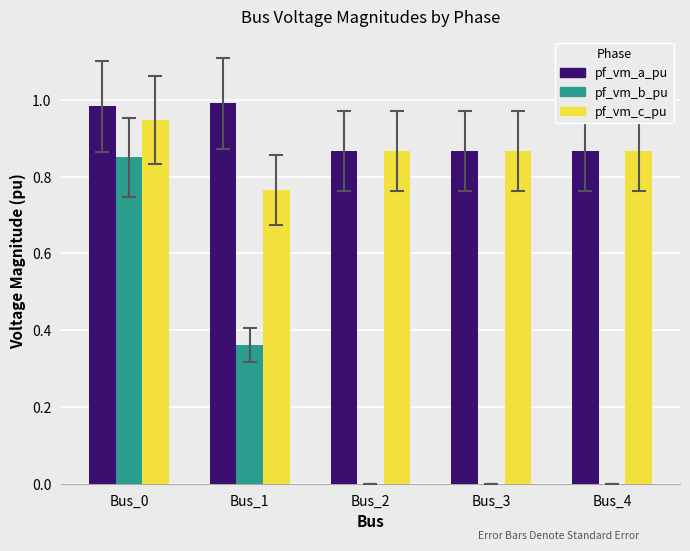

Is it true that pf_vm_b_pu equals 0.2 at Bus_1?

False